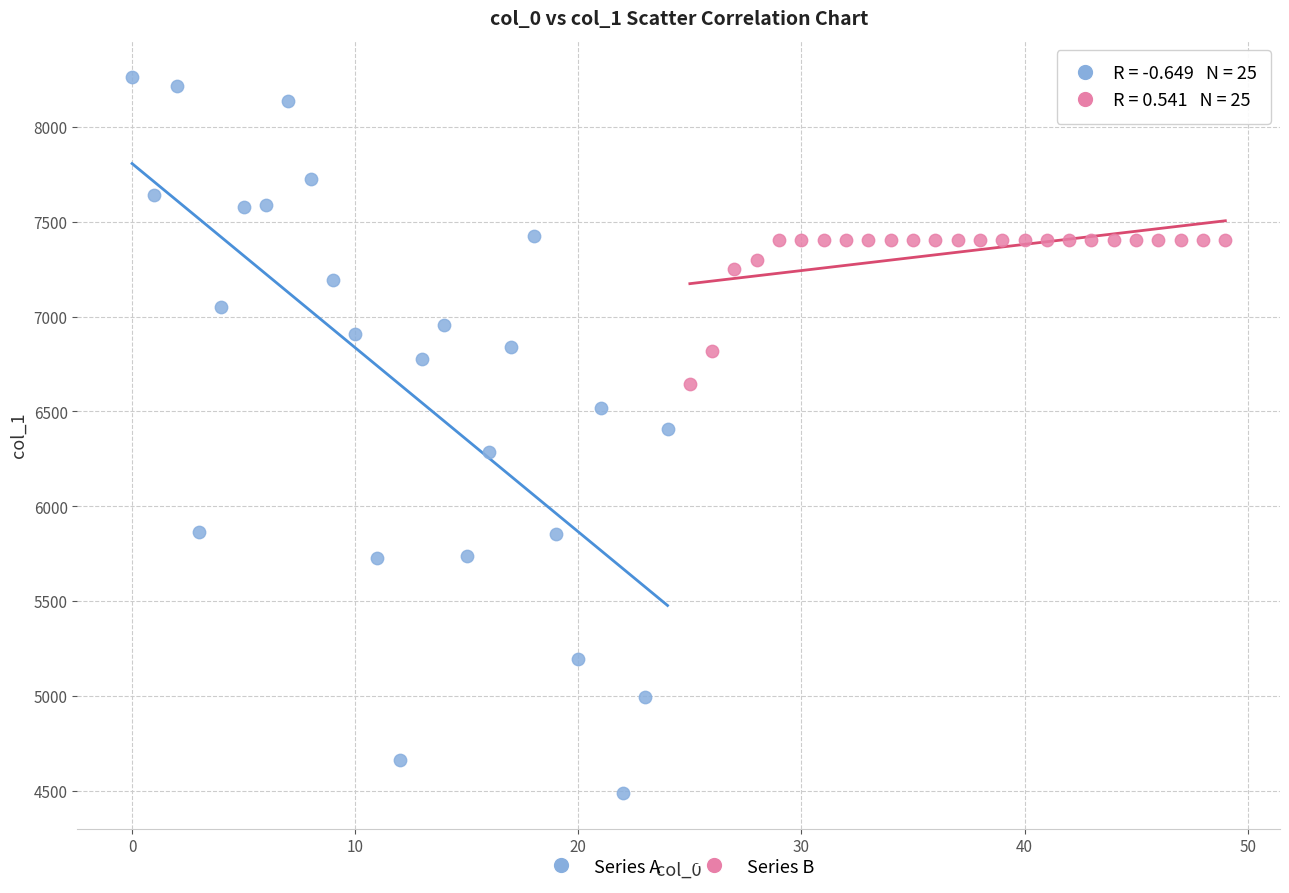

Which series has the widest spread of Y values?

Series A